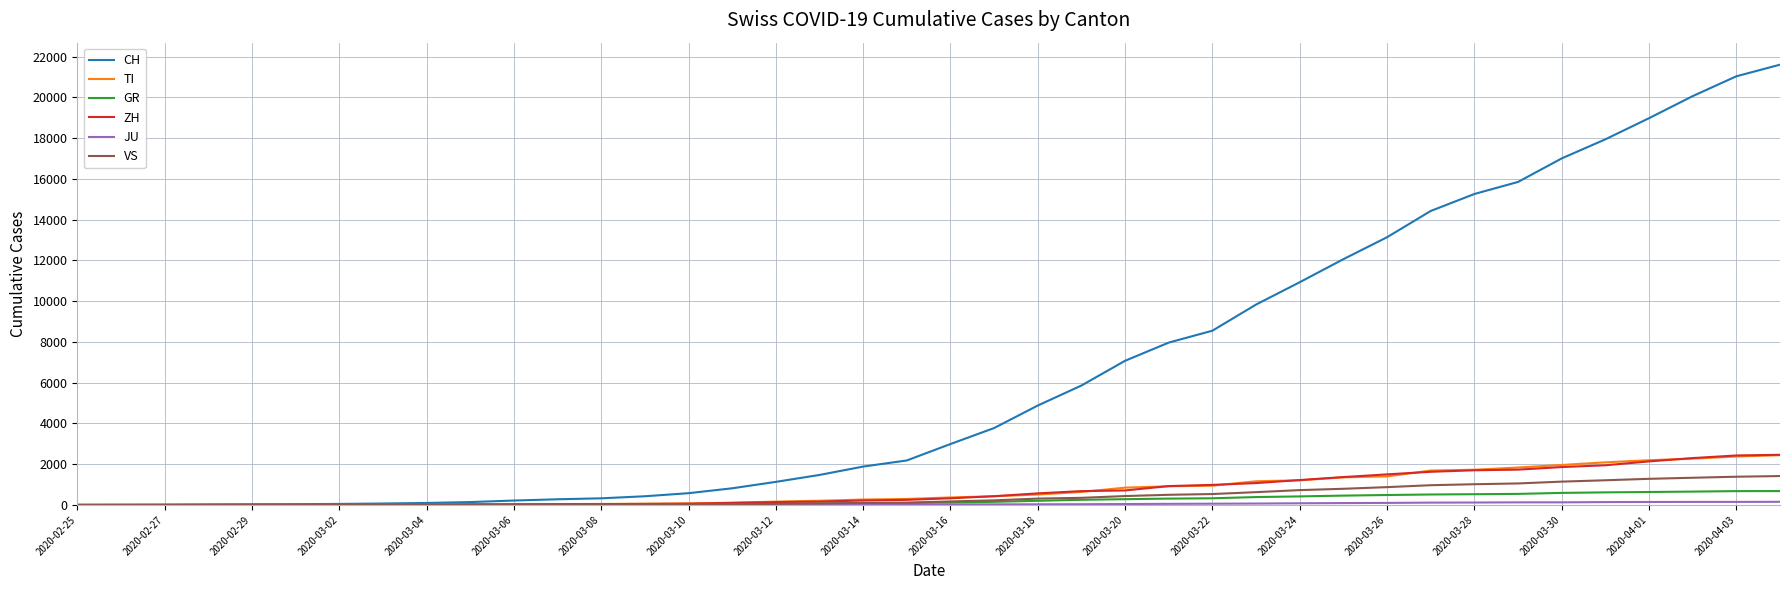

What is the maximum value for GR?

680